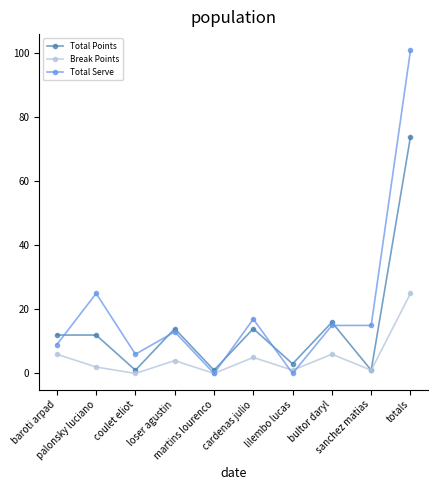

Which series has the widest spread of values?

Total Serve